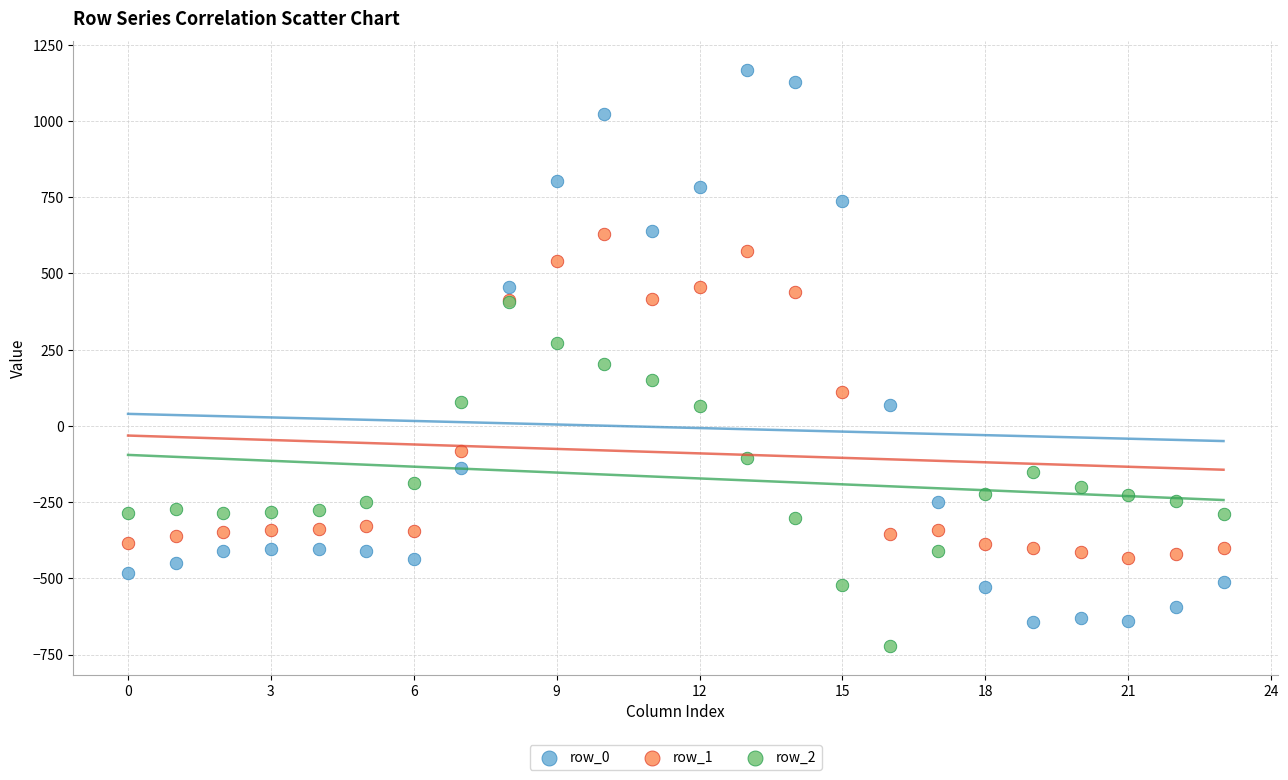

Which series has the largest Y range (max minus min)?

row_0